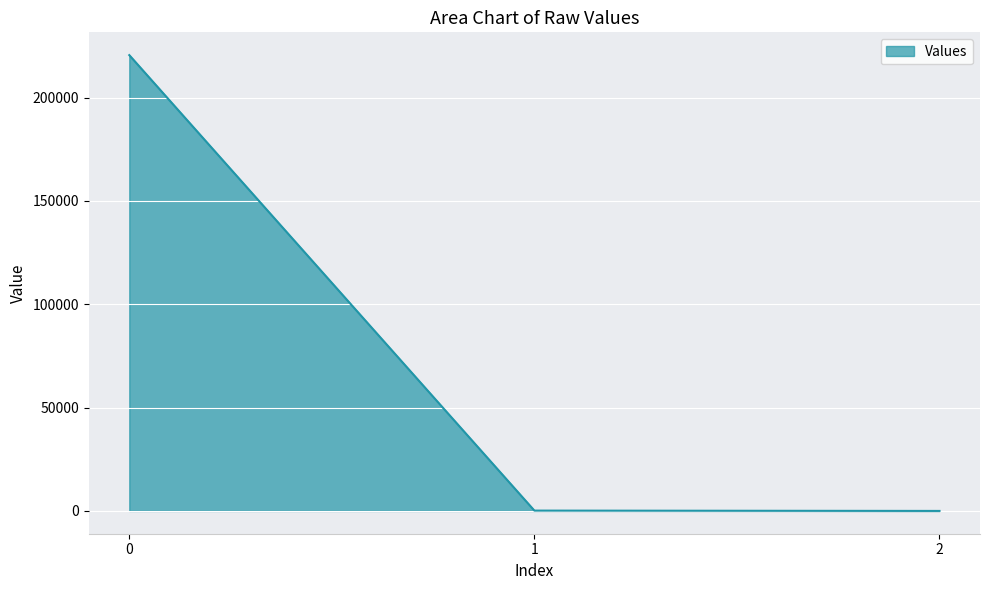

The value at 0 is 380479.6. True or false?

False